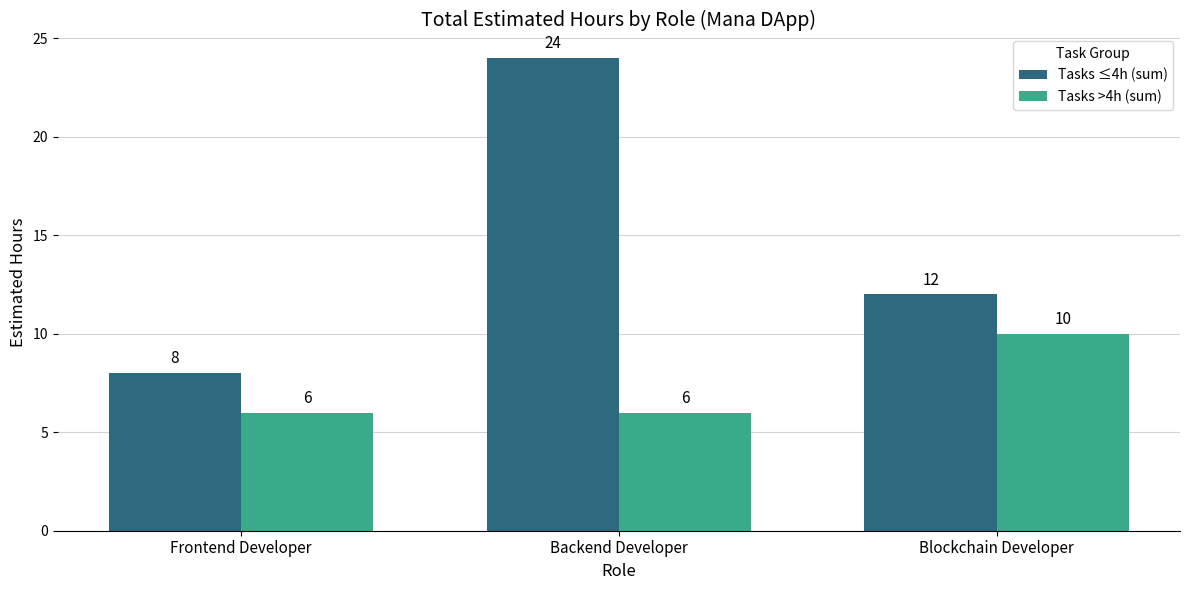

The Tasks ≤4h (sum) series shows 4 at Blockchain Developer. True or false?

False